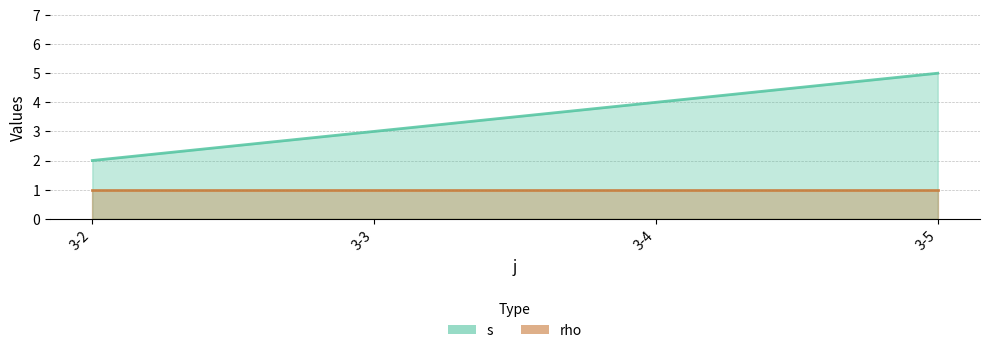

How many data points are less than 4?

2